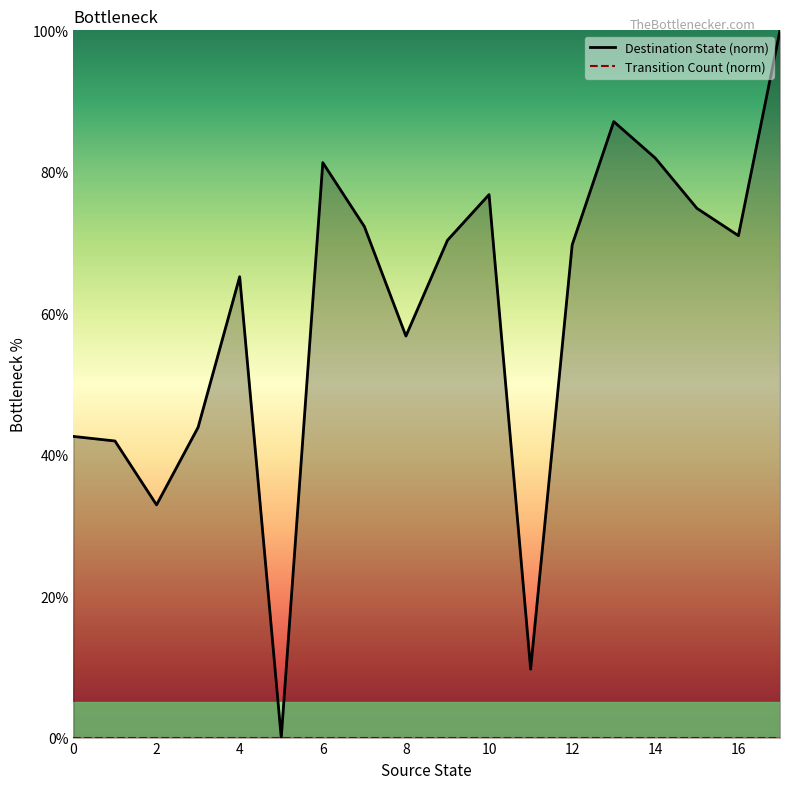

At which category is the sum across all series the highest?

17